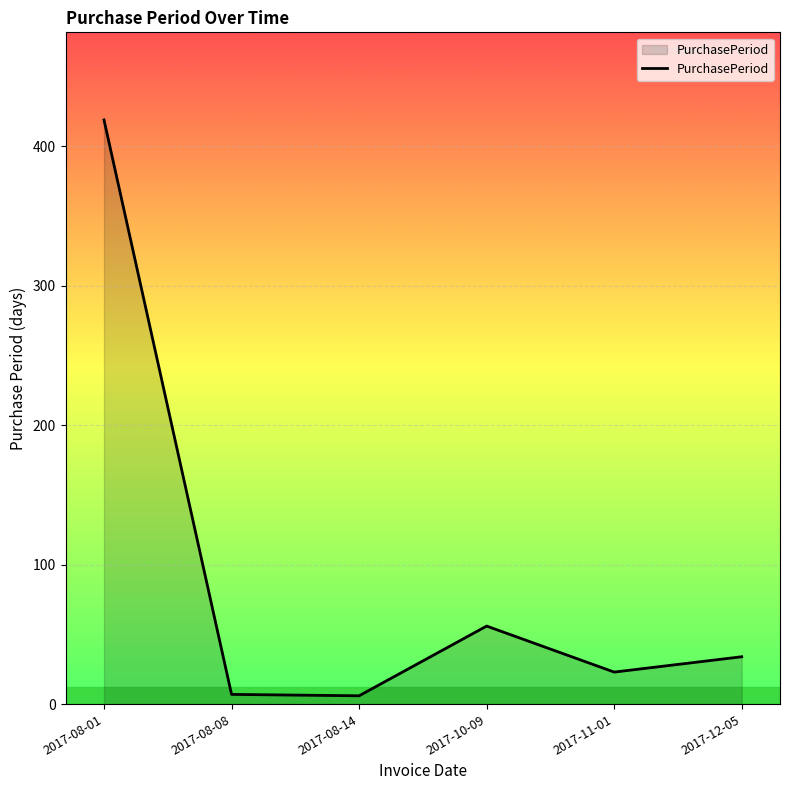

How many interior local peaks (higher than both neighbors) does the data have?

1